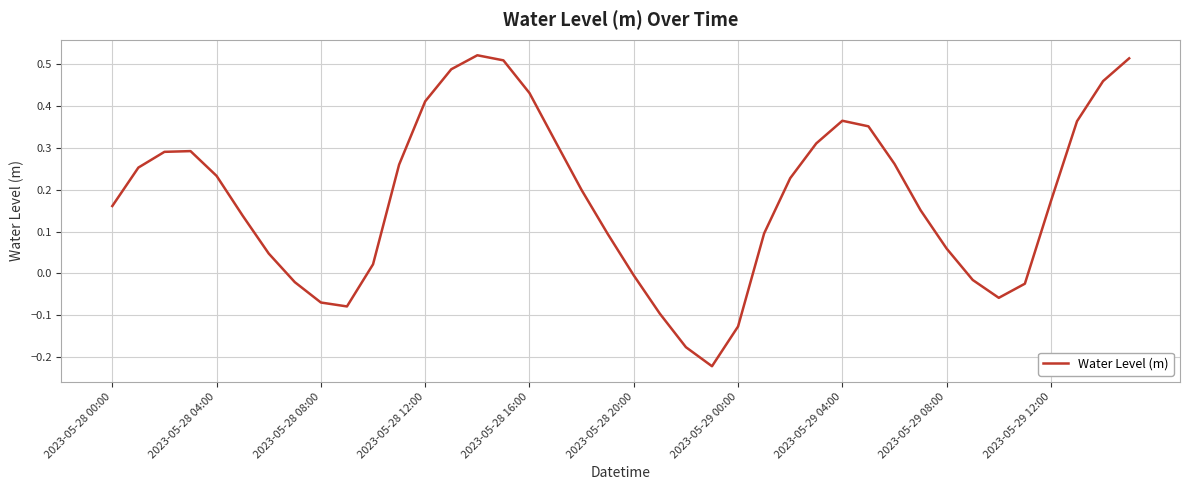

Does the chart display data point markers on the line(s)?

No